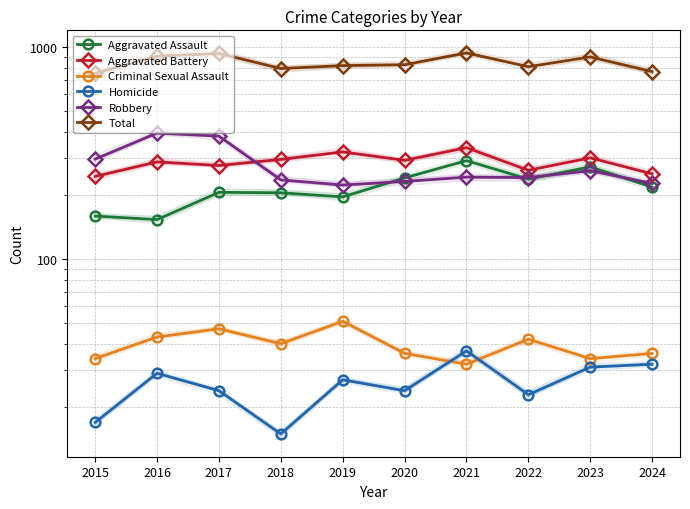

At which category is the sum across all series the highest?

2021